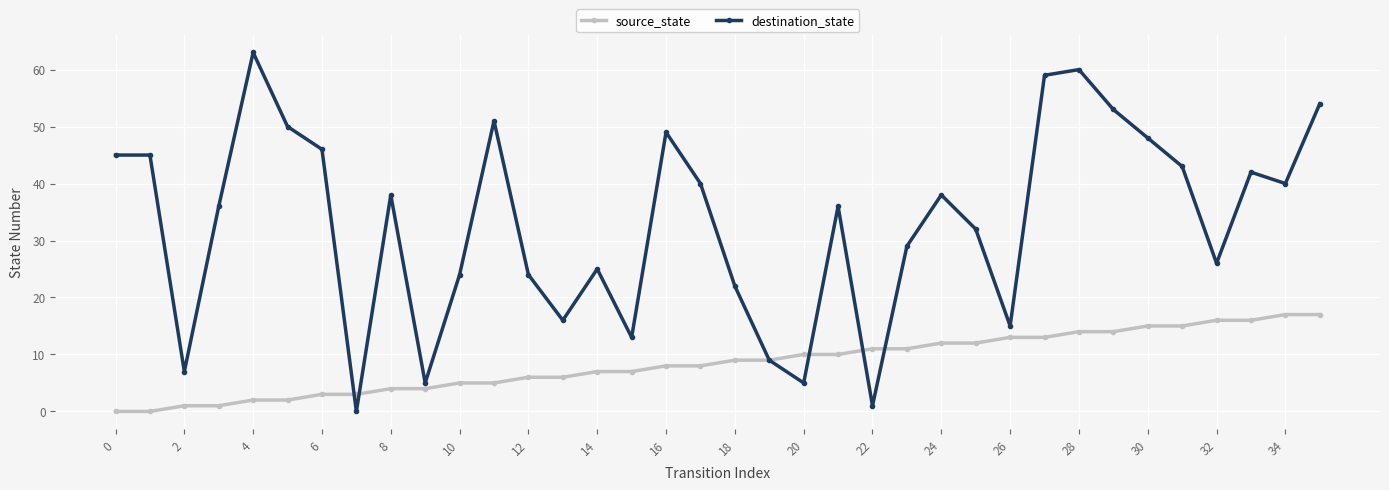

How many interior local valleys does the destination_state series have?

10